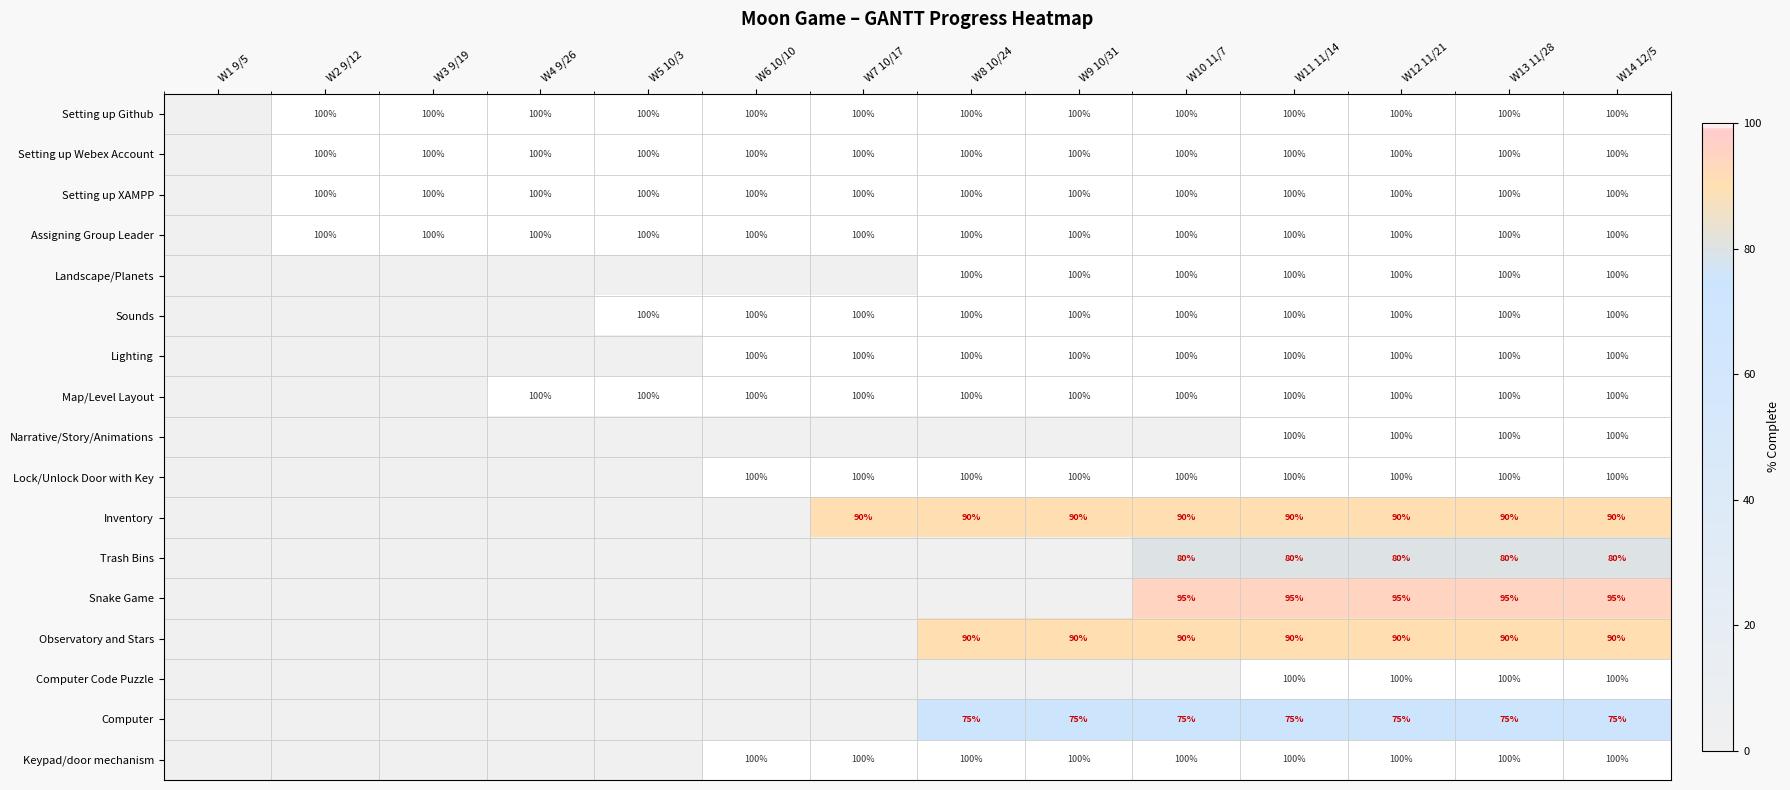

What is the spread (max minus min) of values at W14 12/5?

25